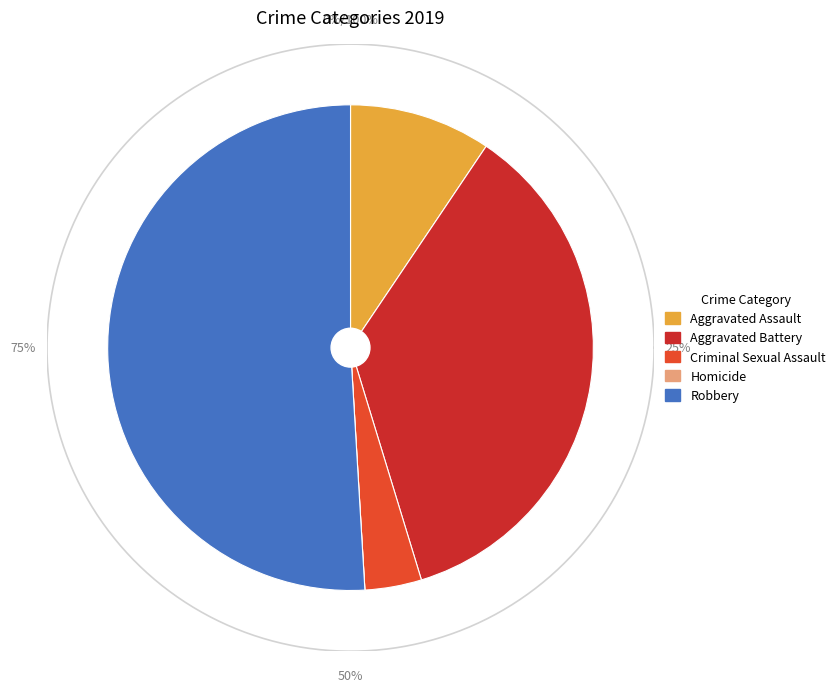

Which category accounts for the majority?

Robbery